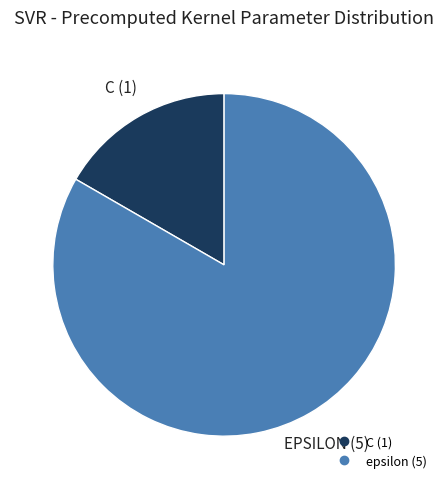

Is the sum of epsilon and C greater than half?

Yes